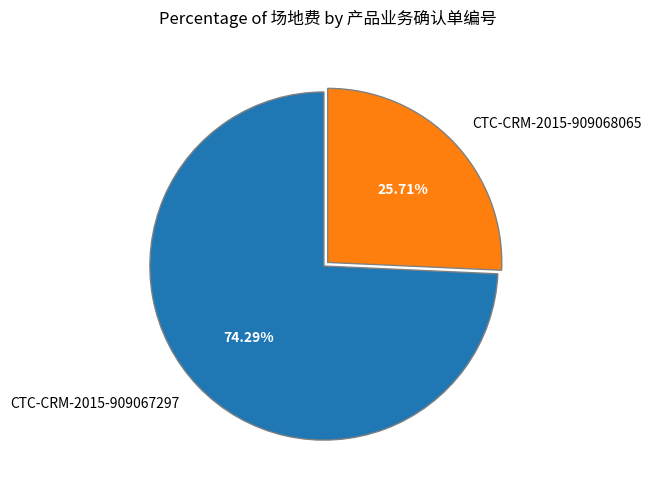

To the nearest percent, what portion does CTC-CRM-2015-909068065 represent?

26%